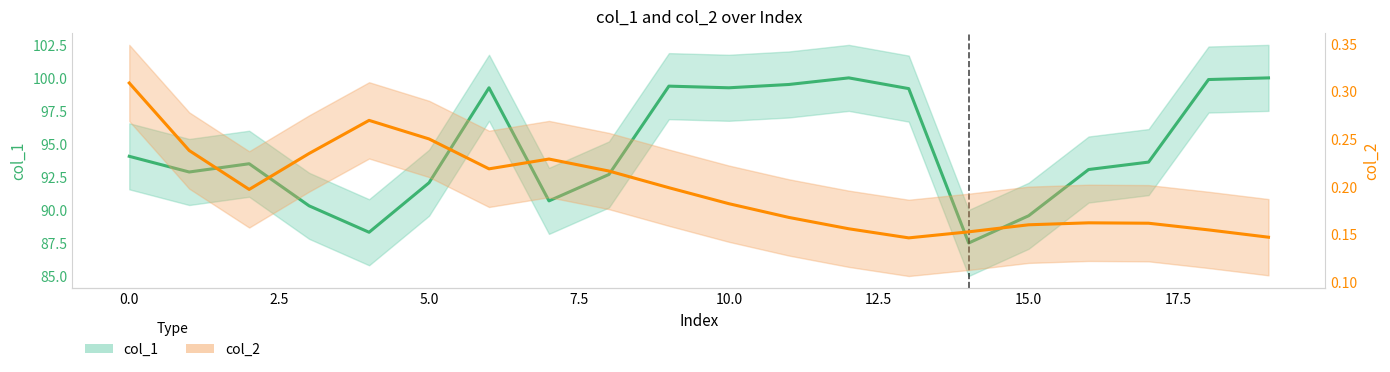

True or false: col_1 and col_2 cross at least once.

False